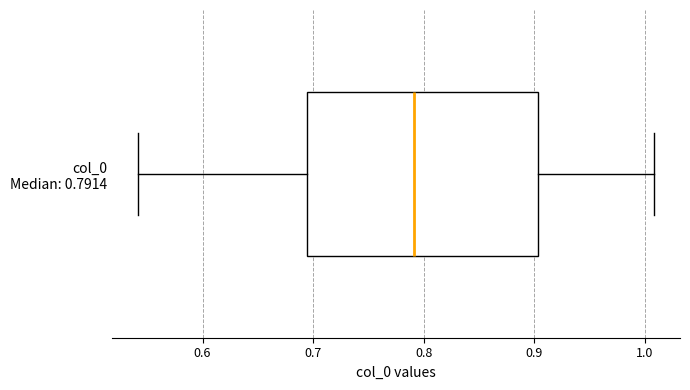

Read this box plot against the x-axis: the position of the median line, the range covered by the box, and the ends of both whiskers. The values are not printed on the chart, so give them approximately, as read against the axis.

median 0.79, box 0.69 to 0.90, whiskers 0.54 to 1.01